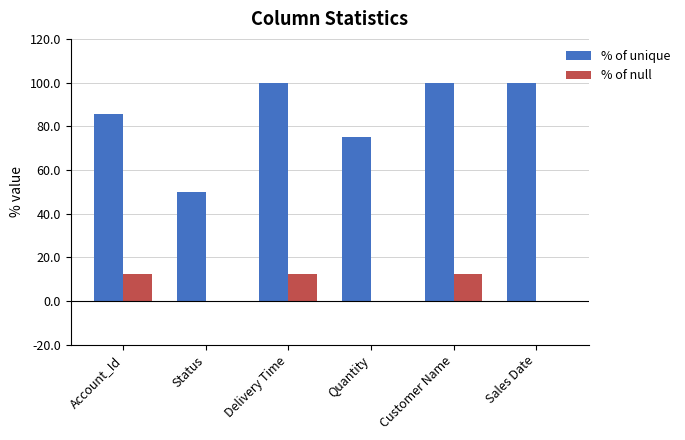

How many % of unique values are between 75 and 100?

5